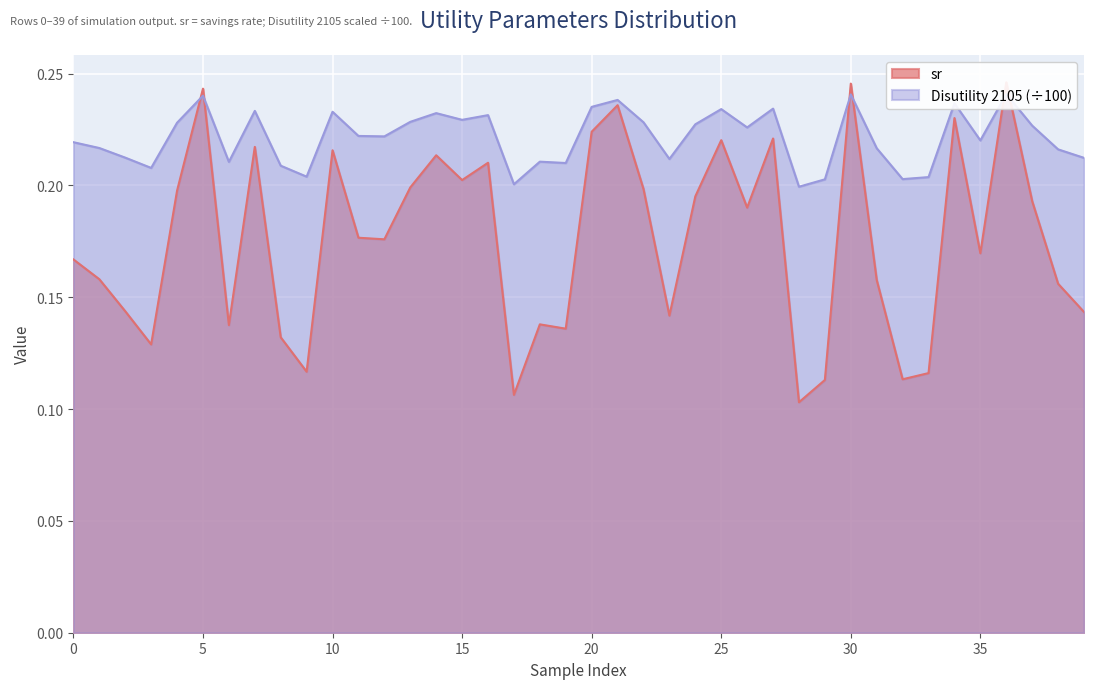

Reading right to left, extract all data points from this chart.

sr: 0.1	0.2	0.2	0.2	0.2	0.2	0.1	0.1	0.2	0.2	0.1	0.1	0.2	0.2	0.2	0.2	0.1	0.2	0.2	0.2	0.1	0.1	0.1	0.2	0.2	0.2	0.2	0.2	0.2	0.2	0.1	0.1	0.2	0.1	0.2	0.2	0.1	0.1	0.2	0.2
Disutility 2105: 0.2	0.2	0.2	0.2	0.2	0.2	0.2	0.2	0.2	0.2	0.2	0.2	0.2	0.2	0.2	0.2	0.2	0.2	0.2	0.2	0.2	0.2	0.2	0.2	0.2	0.2	0.2	0.2	0.2	0.2	0.2	0.2	0.2	0.2	0.2	0.2	0.2	0.2	0.2	0.2